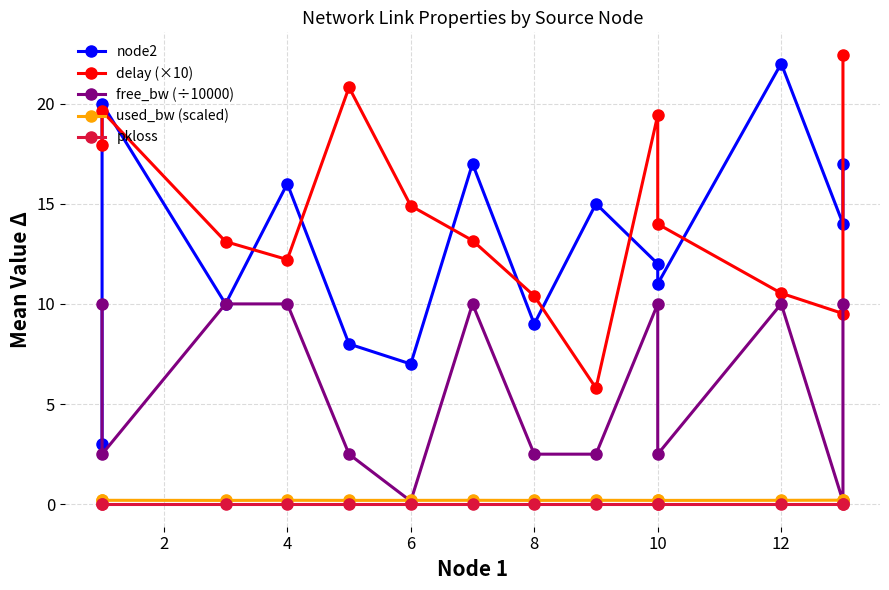

Does the chart display data point markers on the line(s)?

Yes